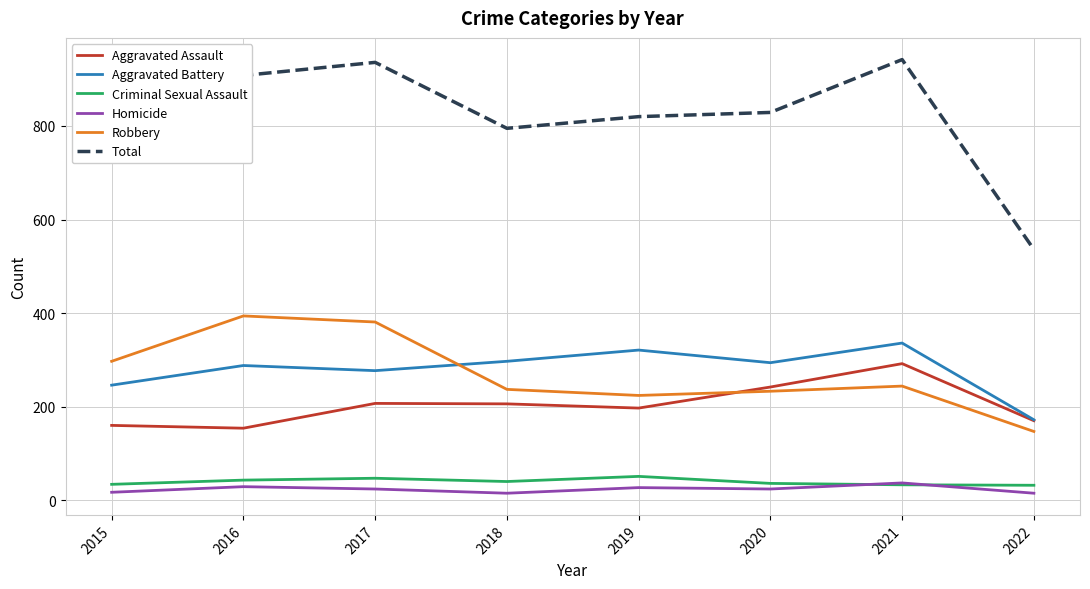

True or false: Criminal Sexual Assault has a value of 36 at 2020.

True